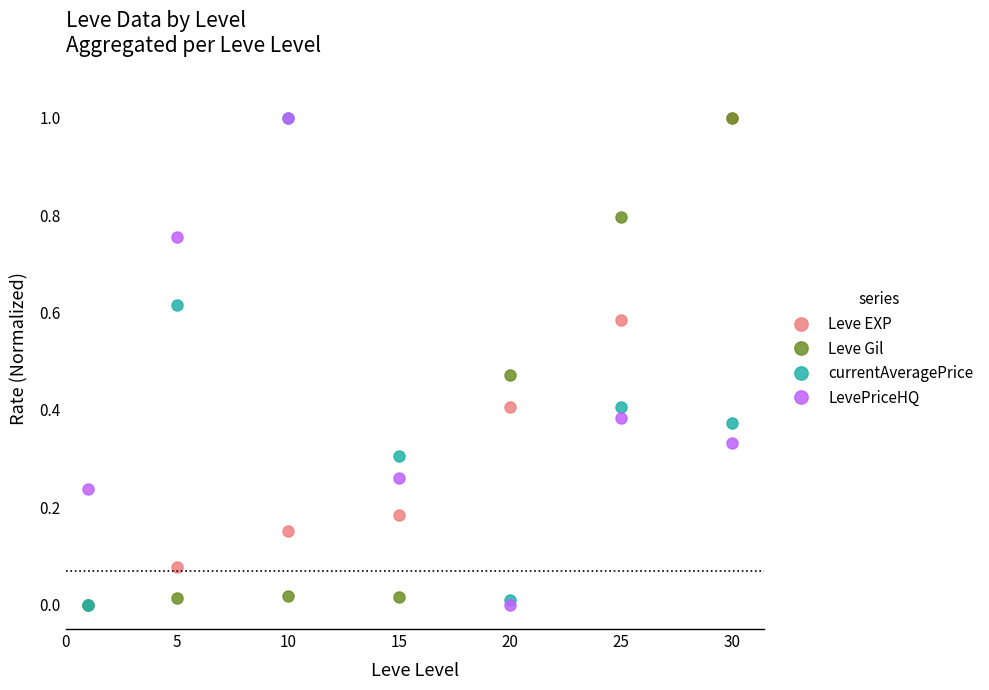

What are all the series names shown in the legend?

Leve EXP, Leve Gil, currentAveragePrice, LevePriceHQ